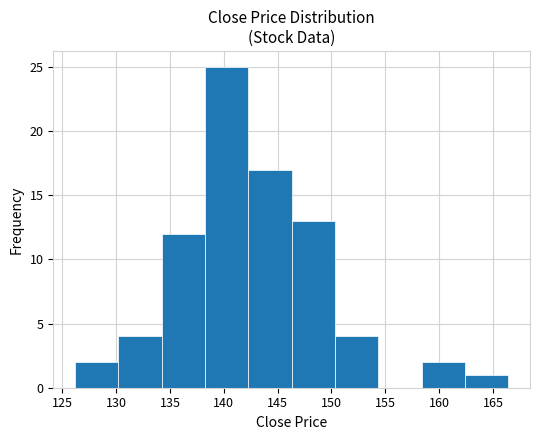

Reading left to right, list every bar in this chart as the range it spans on the x-axis followed by its height. Neither the bar edges nor the heights are printed on the chart, so give them approximately, as read against the axes.

126.0 to 130.0: 2
130.0 to 134.0: 4
134.0 to 138.5: 12
138.5 to 142.5: 25
142.5 to 146.5: 17
146.5 to 150.5: 13
150.5 to 154.5: 4
154.5 to 158.5: 0
158.5 to 162.5: 2
162.5 to 166.5: 1